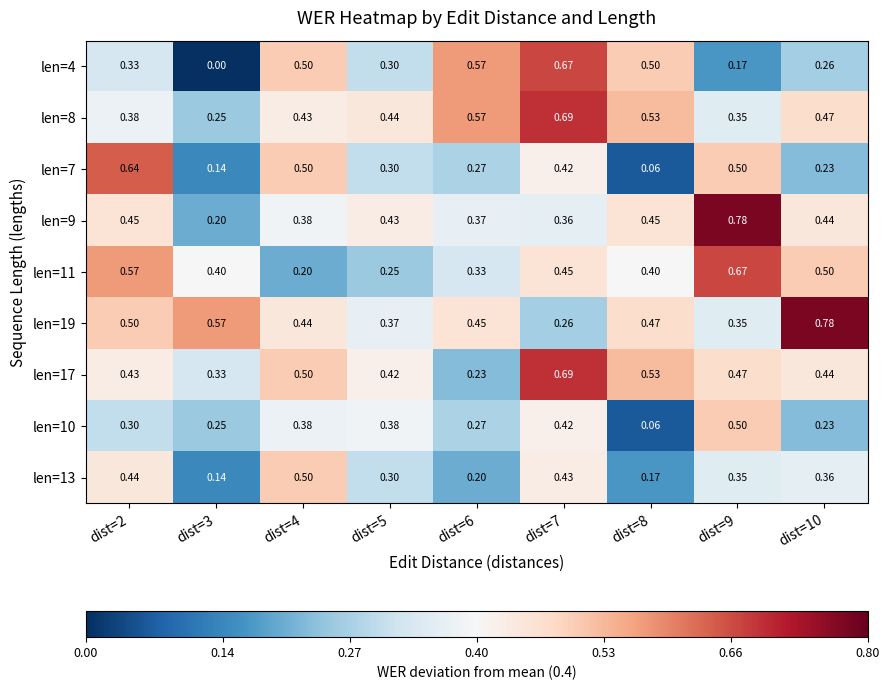

Is the value of len=7 at dist=5 greater than the value of len=8 at dist=5?

No